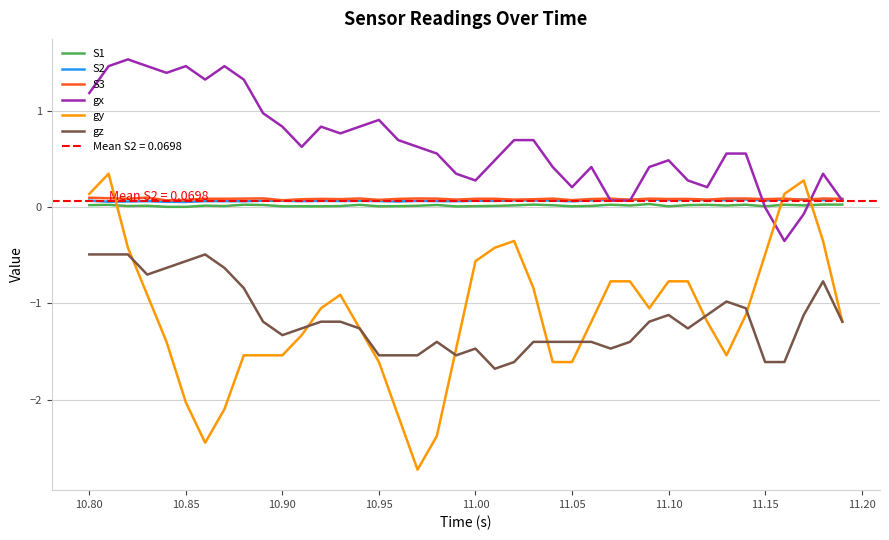

What is the minimum value for gx?

-0.3